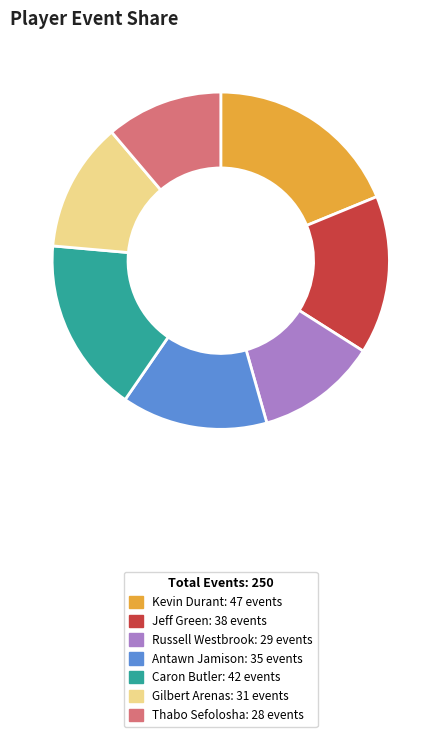

Count the number of slices in the pie.

7